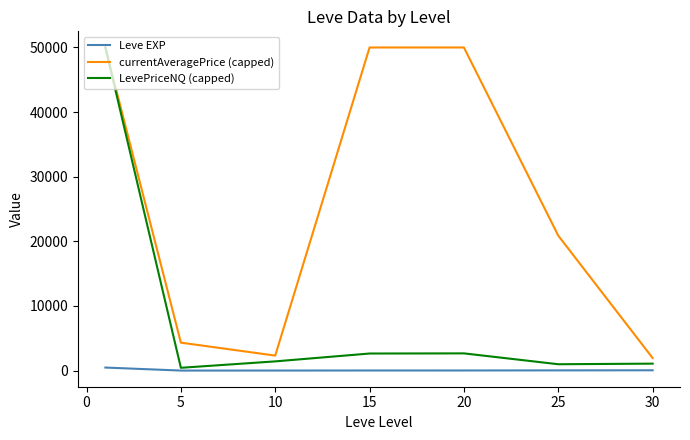

What is the highest value of the currentAveragePrice (capped) series?

50000.0